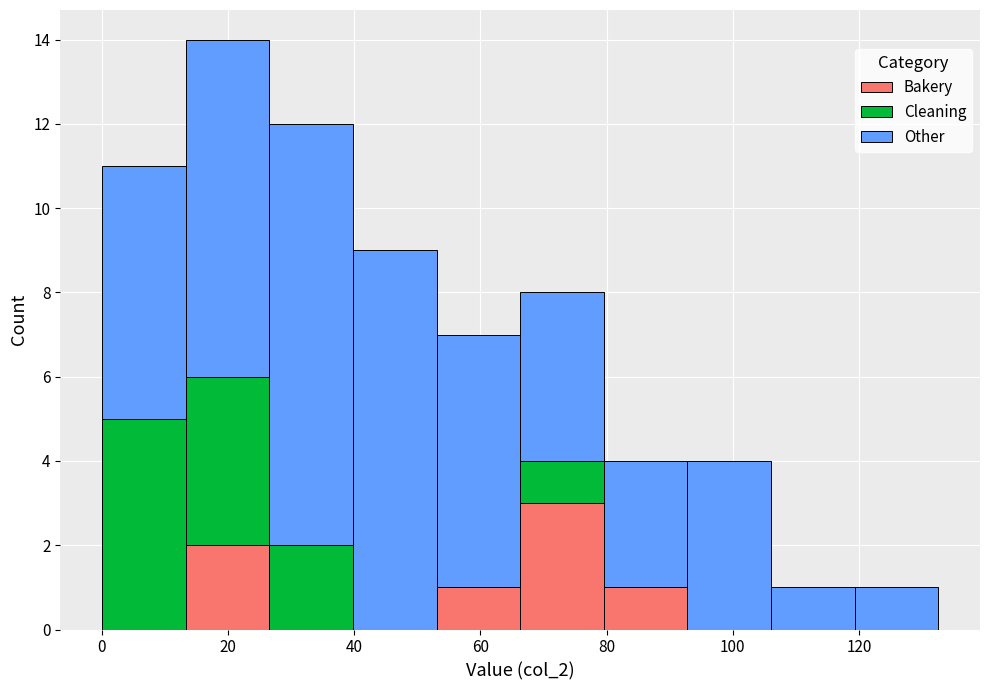

Which range on the x-axis has the tallest stacked bar (by total height)?

14 to 26